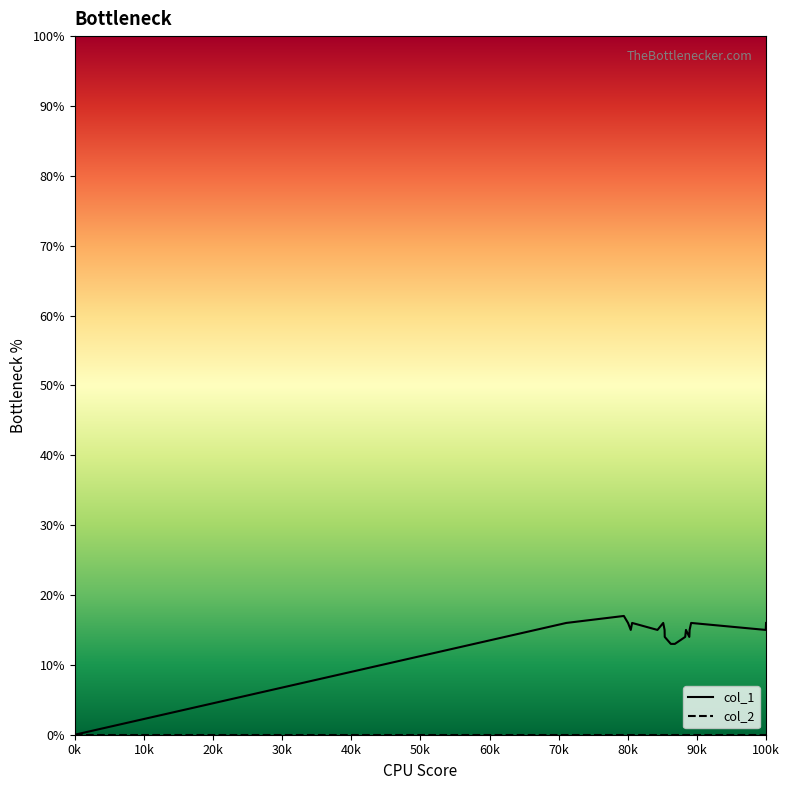

Which series has the widest spread of values?

col_1